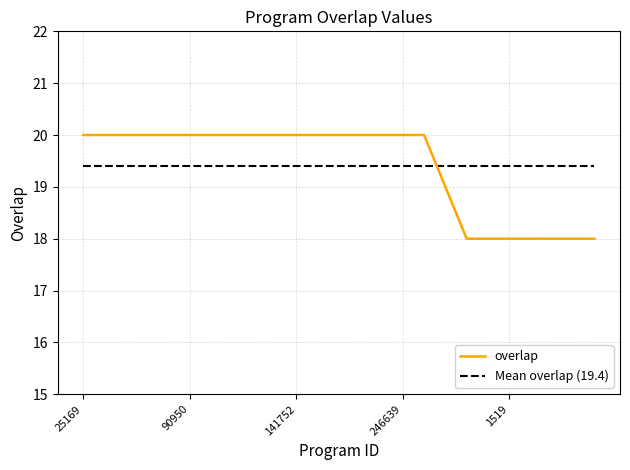

What is the sum of all values?

485